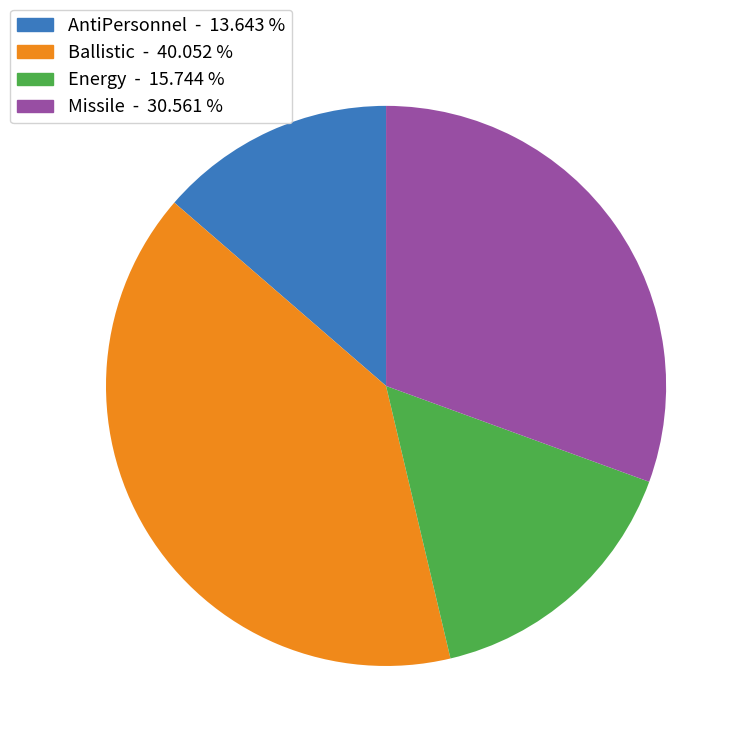

Count the number of slices in the pie.

4